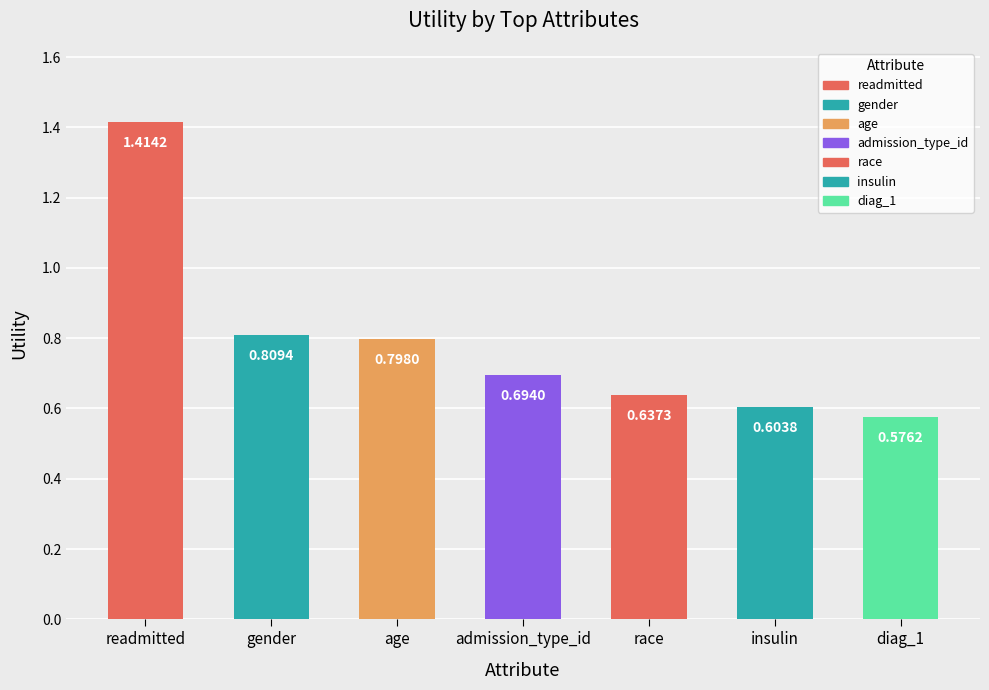

Rank the categories by value from lowest to highest.

diag_1, insulin, race, admission_type_id, age, gender, readmitted